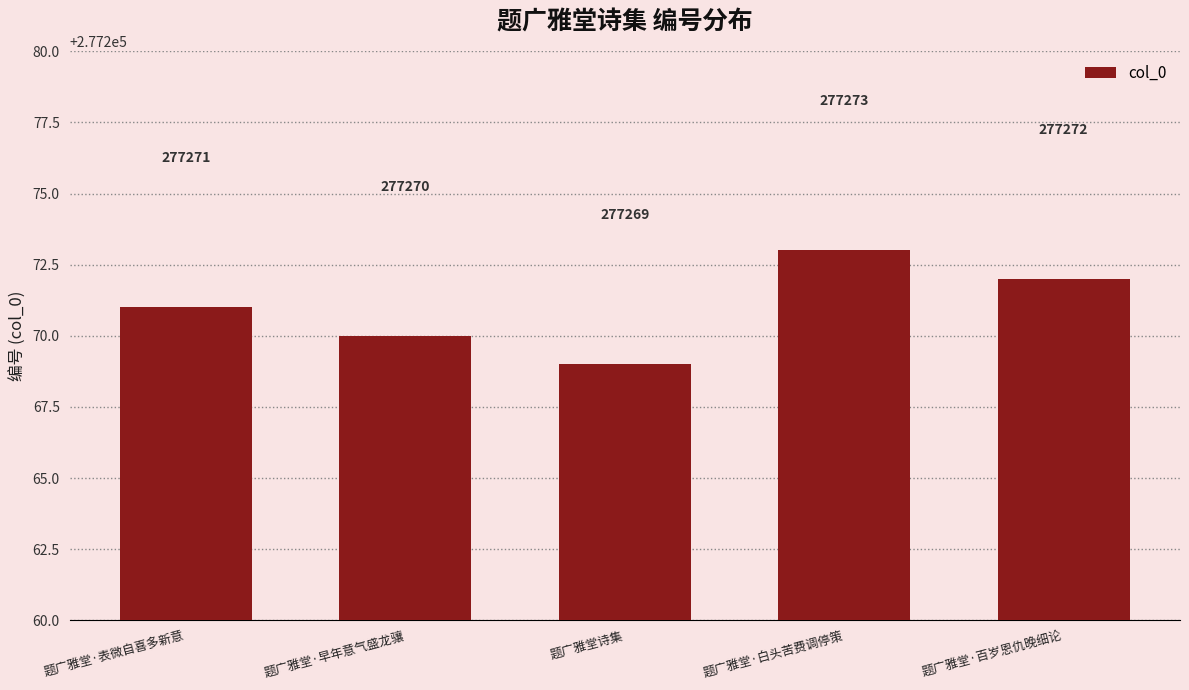

What value does the data have at 题广雅堂·早年意气盛龙骧?

277270